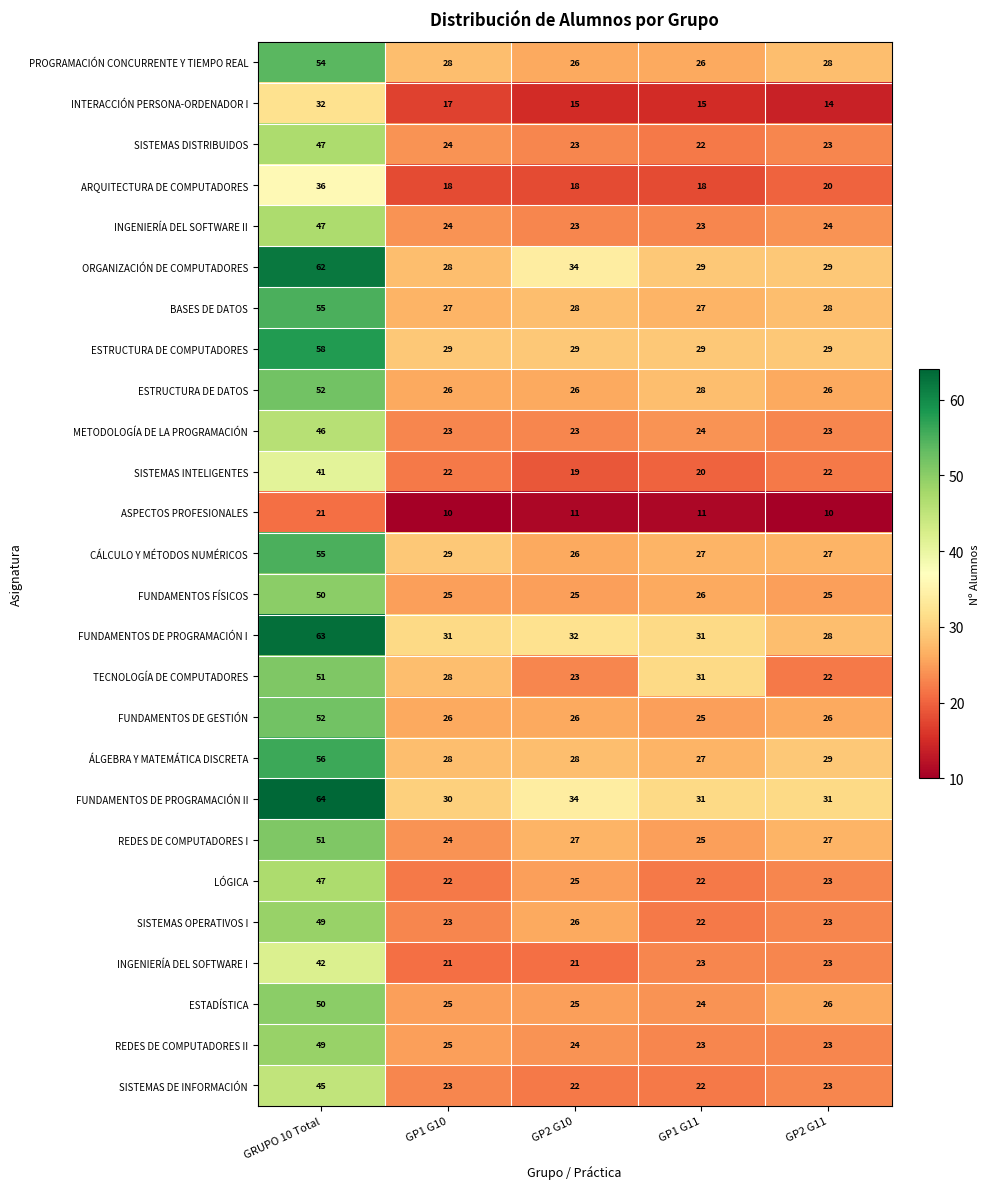

What is the average value of the PROGRAMACIÓN CONCURRENTE Y TIEMPO REAL series?

32